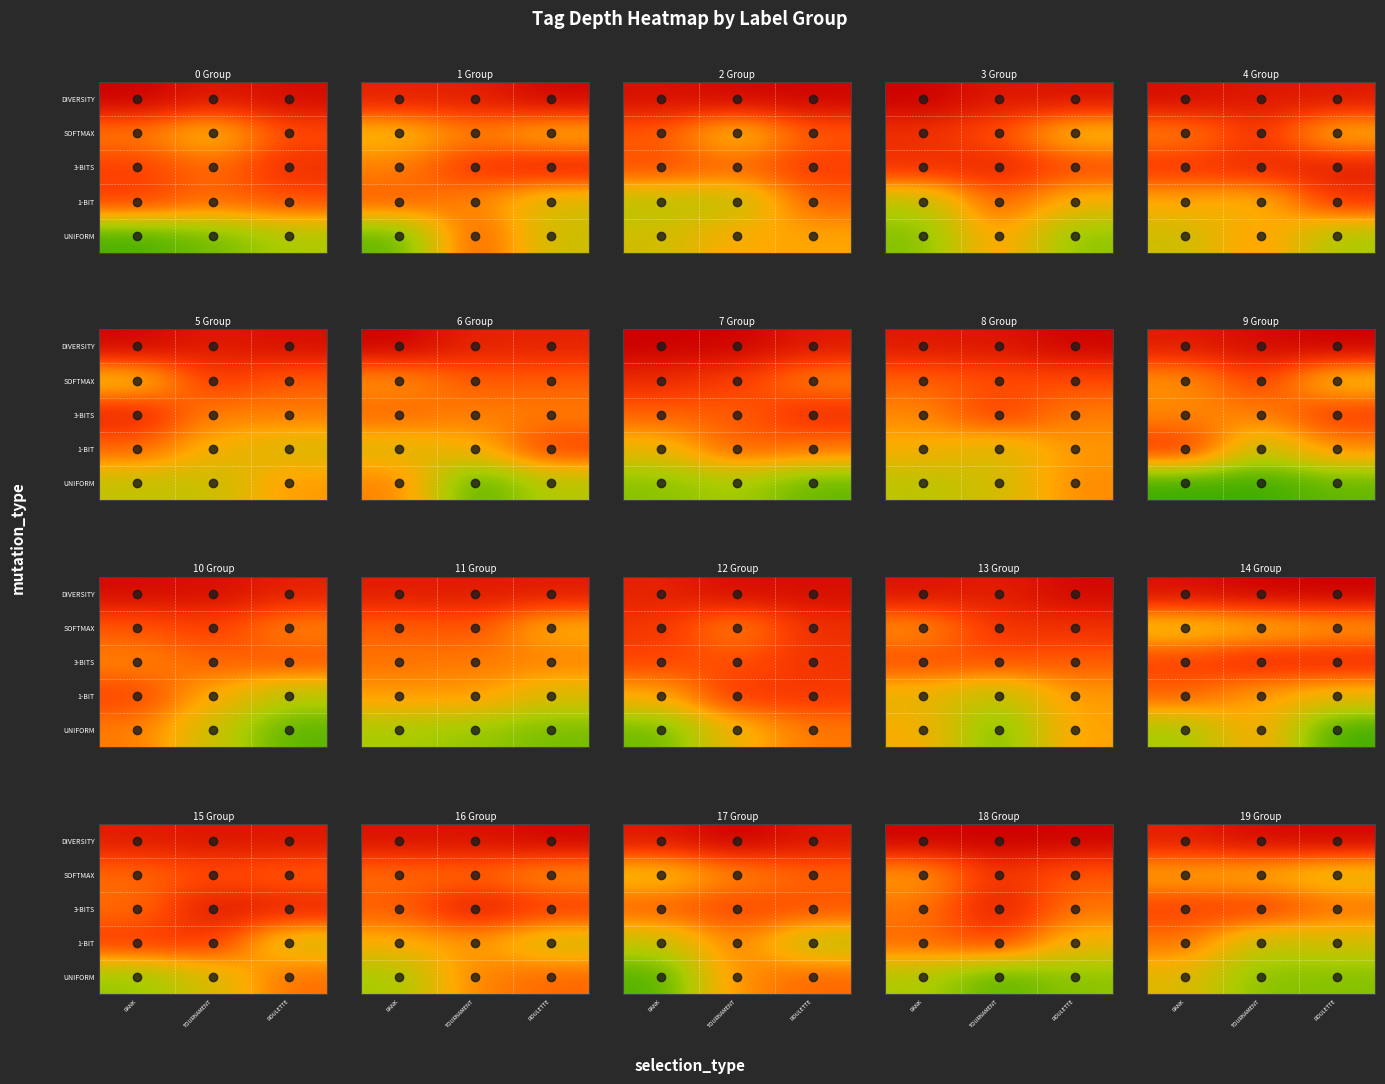

What is the difference between the highest and lowest values at TOURNAMENT?

32.8